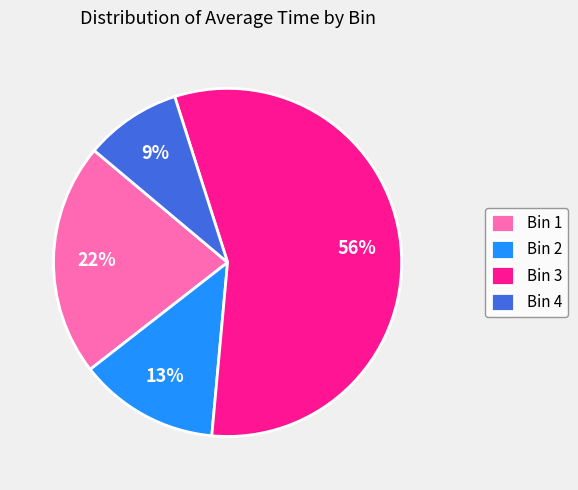

Count the number of slices in the pie.

4